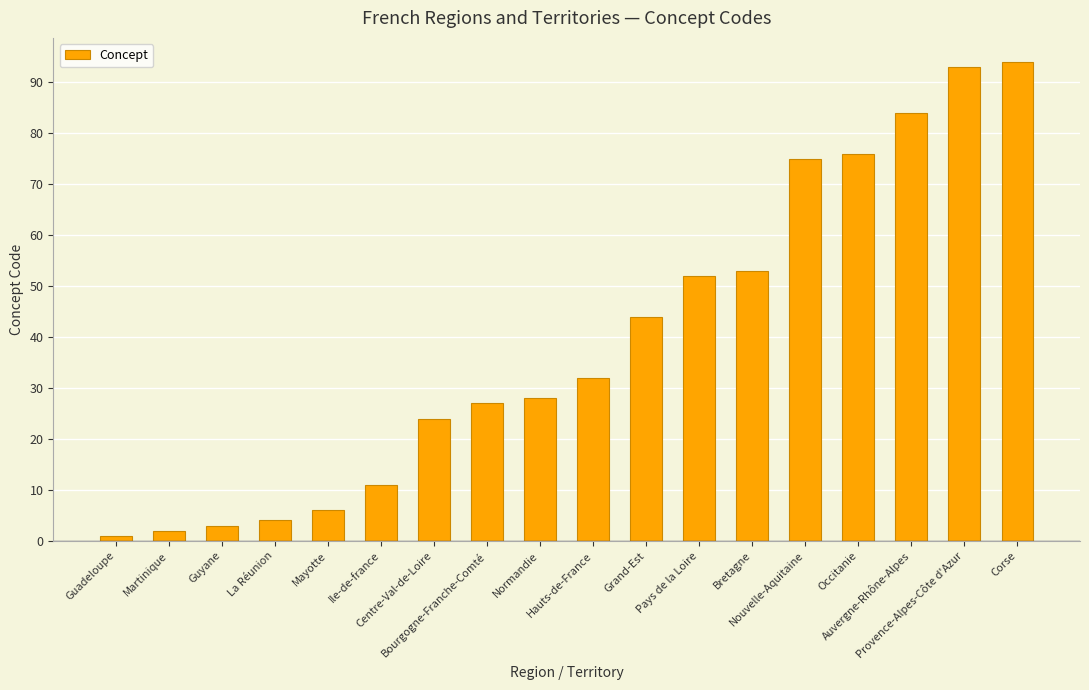

List the labels in order of value, smallest first.

Guadeloupe, Martinique, Guyane, La Réunion, Mayotte, Ile-de-france, Centre-Val-de-Loire, Bourgogne-Franche-Comté, Normandie, Hauts-de-France, Grand-Est, Pays de la Loire, Bretagne, Nouvelle-Aquitaine, Occitanie, Auvergne-Rhône-Alpes, Provence-Alpes-Côte d'Azur, Corse